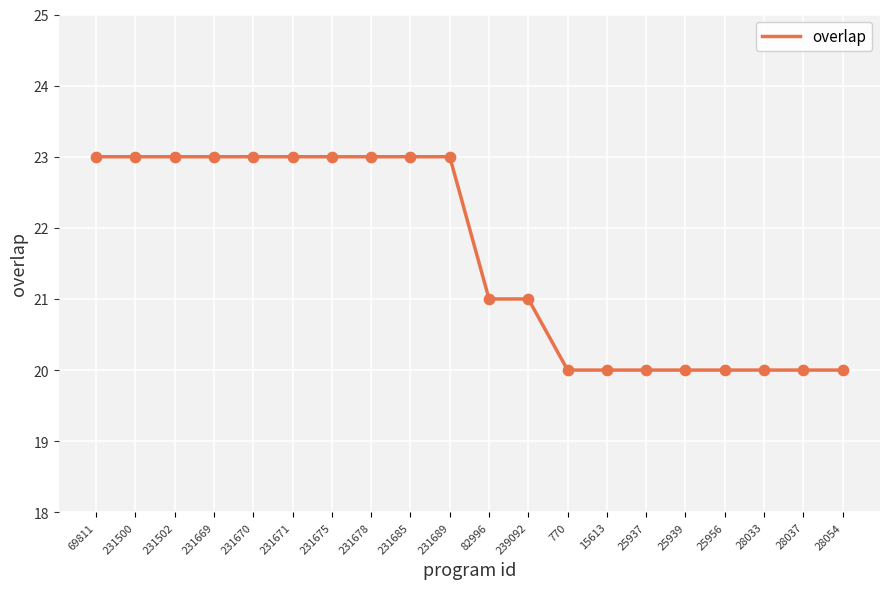

Between 82996 and 231500, which is larger?

231500